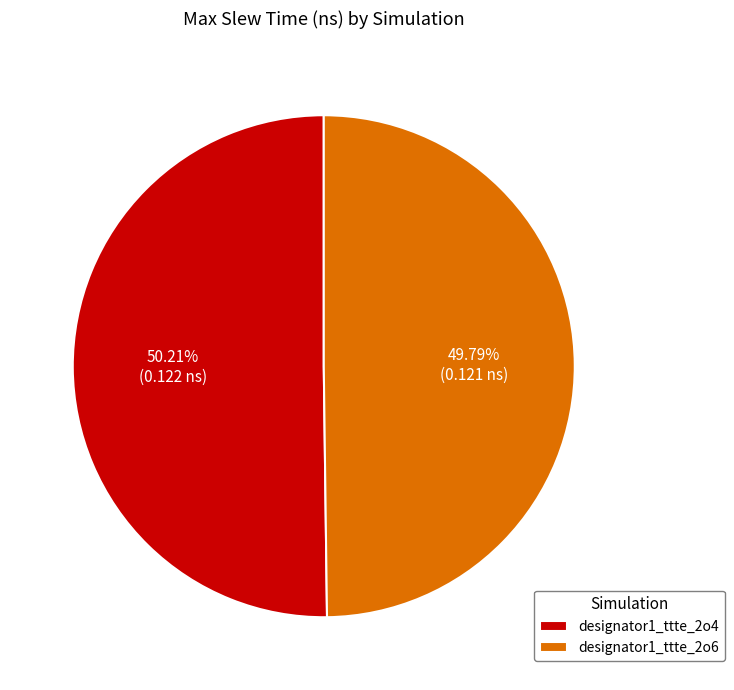

How many segments does this pie chart have?

2